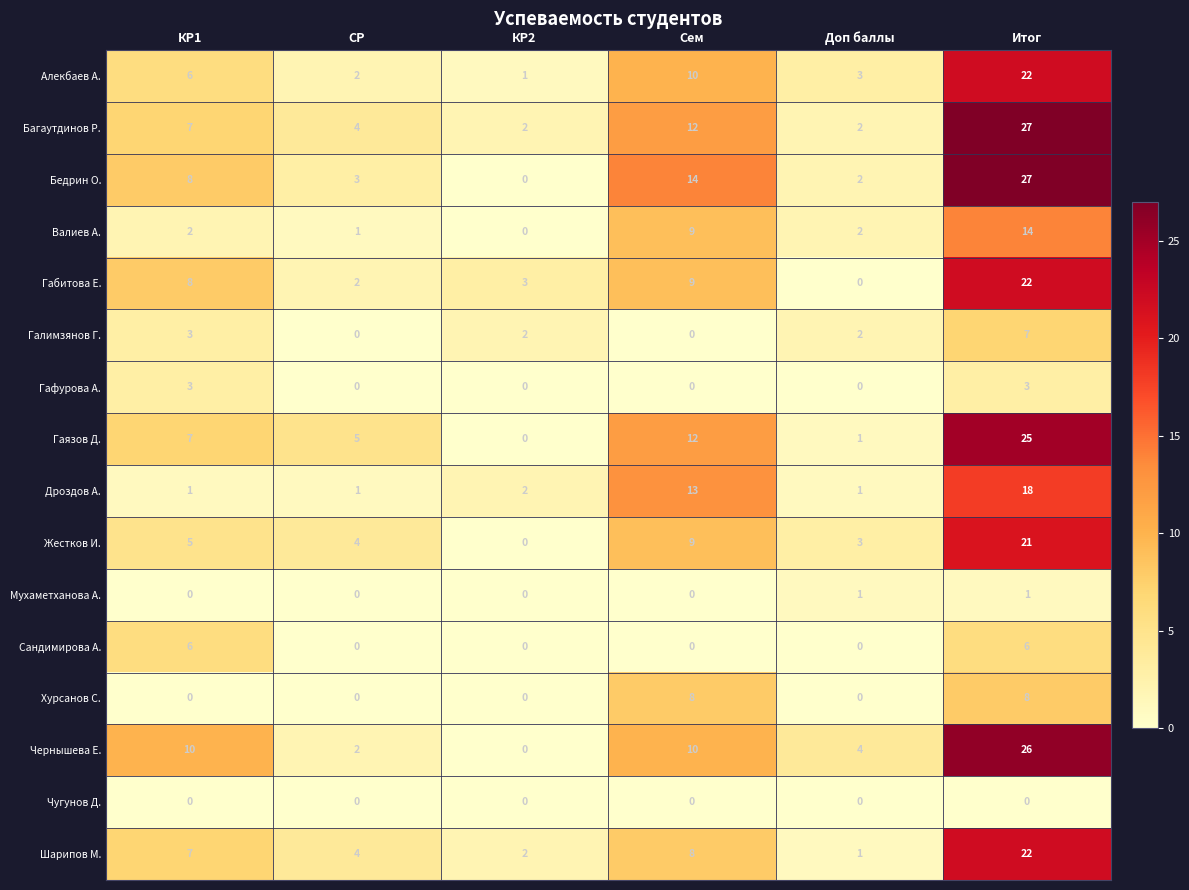

True or false: Жестков И. has a value of 9 at Сем.

True